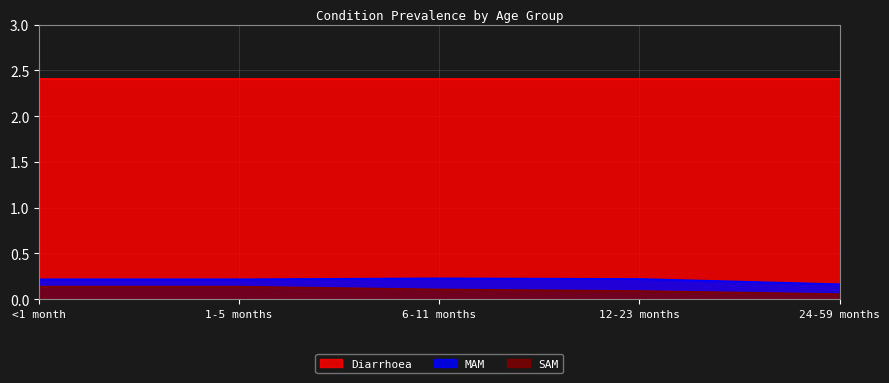

Is the value of SAM at <1 month greater than the value of MAM at 12-23 months?

No